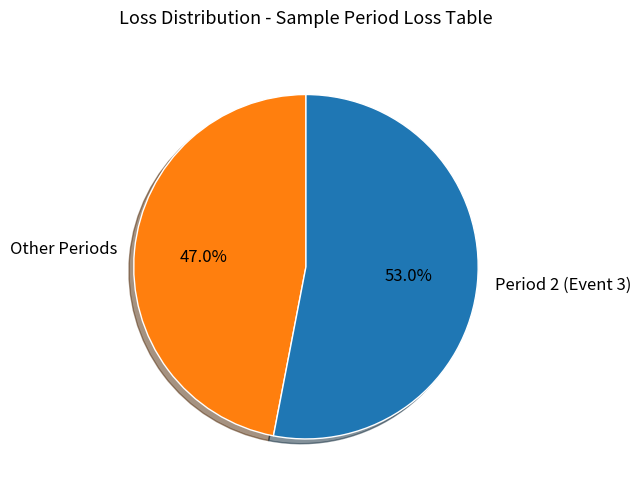

Is there any slice that represents more than half of the pie?

Yes